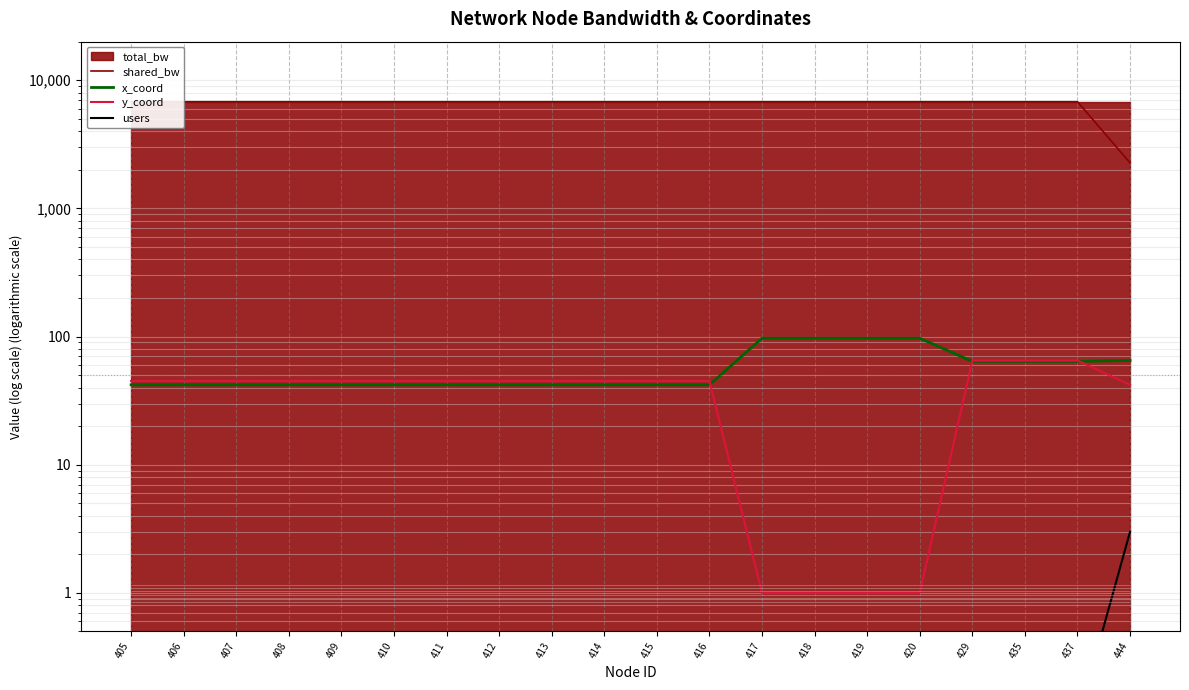

True or false: shared_bw has a value of 6800.0 at 412.

True